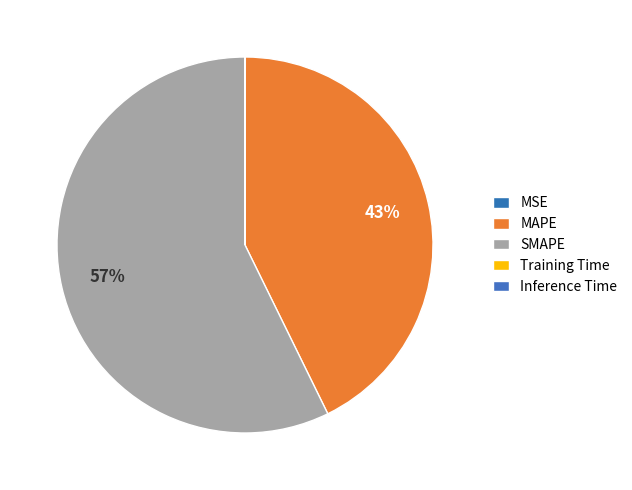

To the nearest percent, what percentage of the pie is SMAPE?

57%